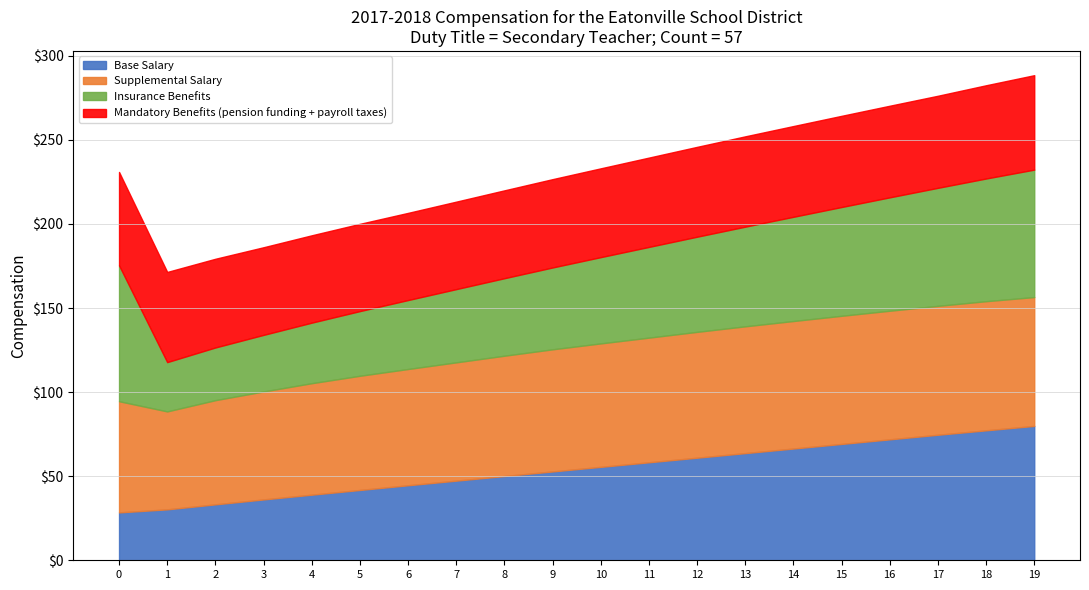

Is it true that Base Salary equals 61.0 at 12?

True